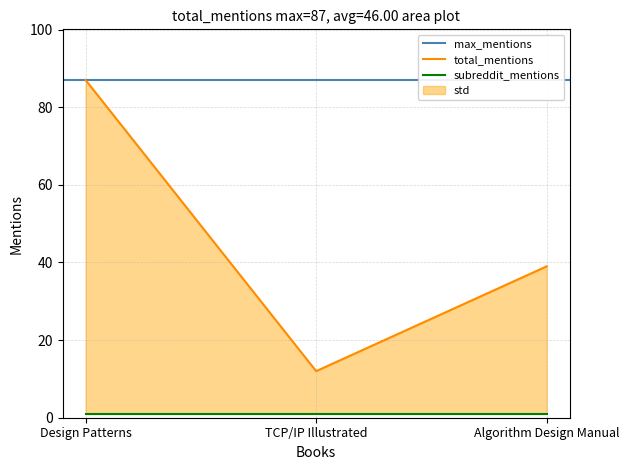

Reading left to right, what are all the values shown in this chart?

87	12	39